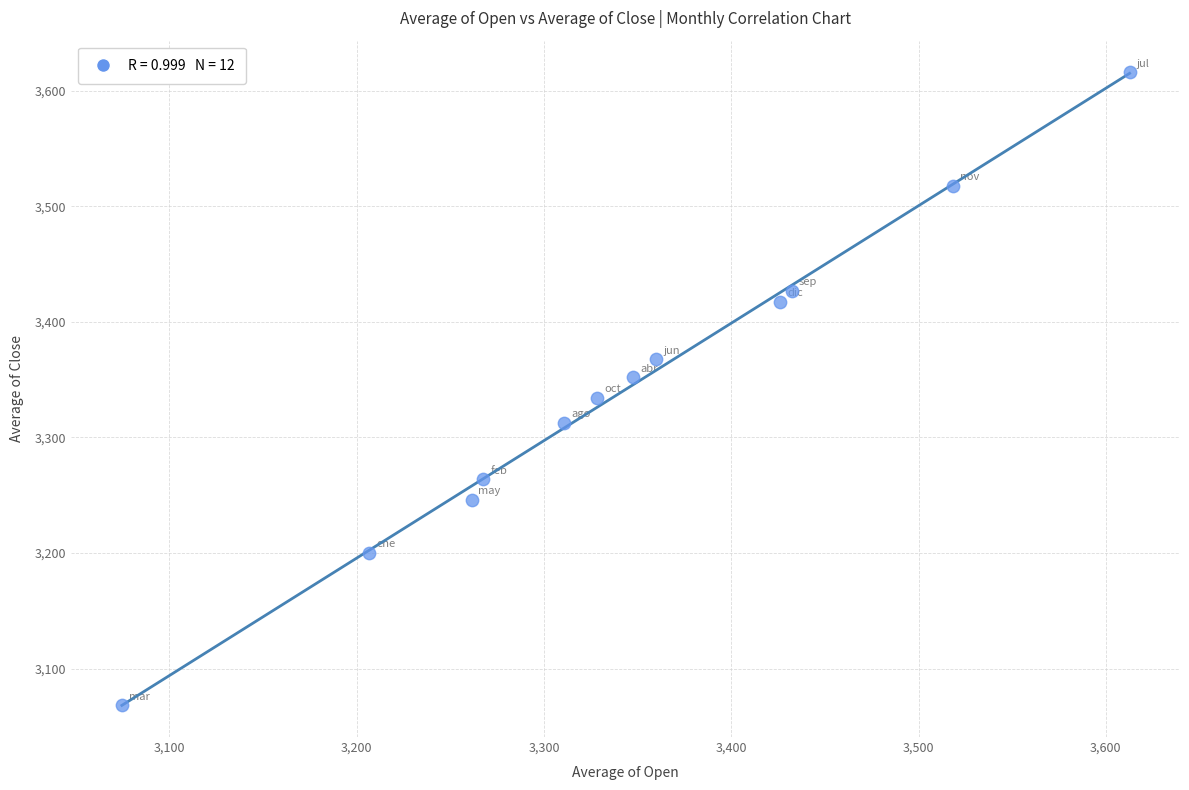

What is the range of X values (max minus min)?

538.1